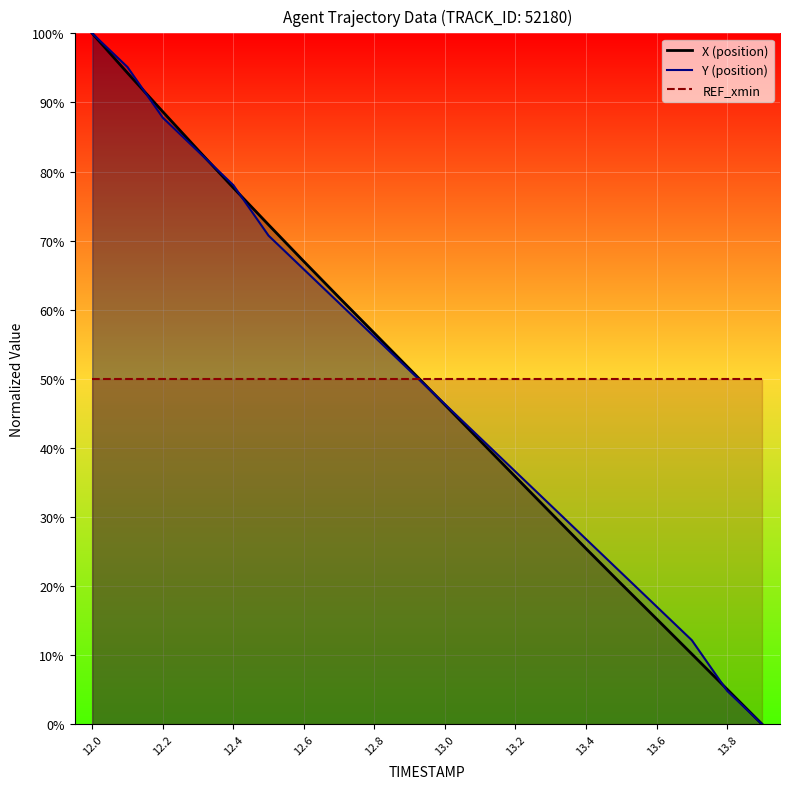

What position from the right is 13.7?

3